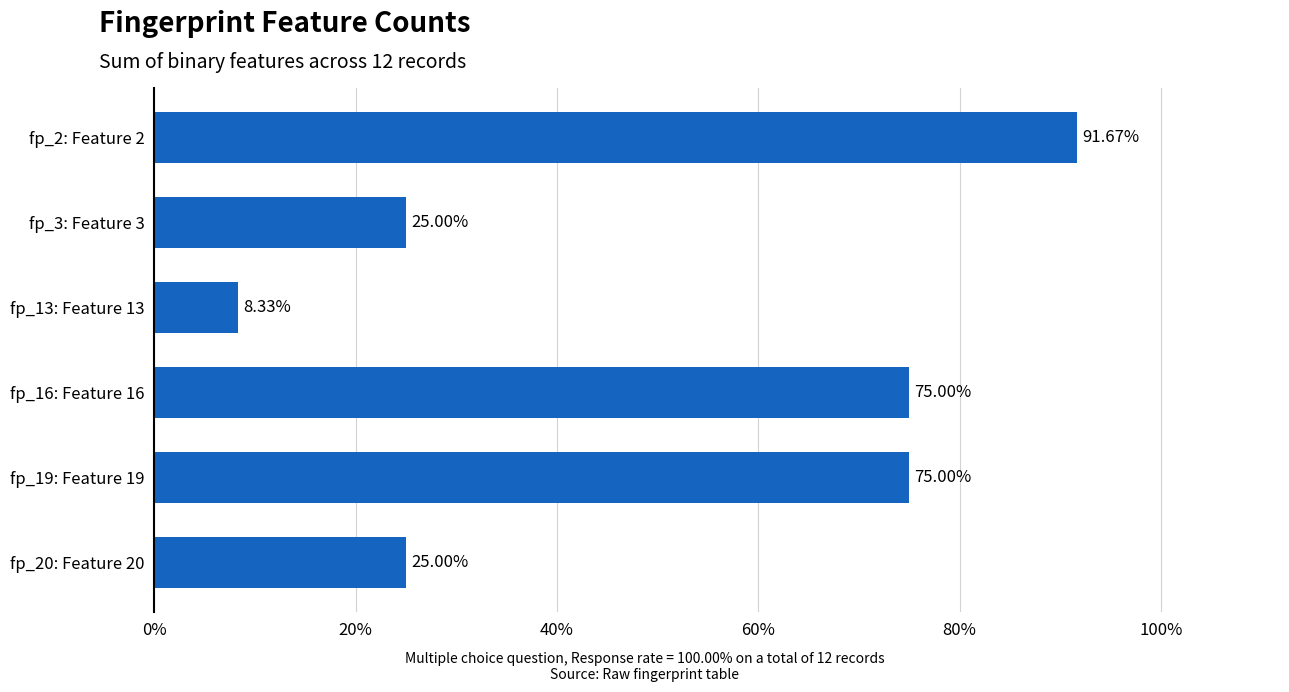

What is the maximum value shown in the chart?

0.9